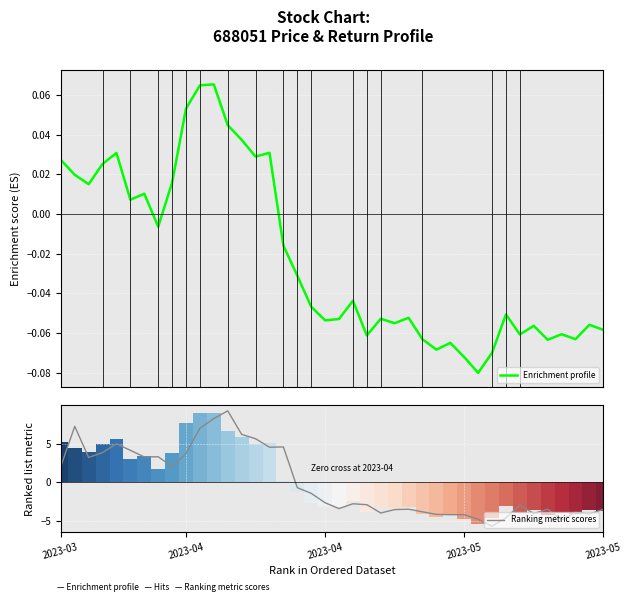

Which series has the largest total across all categories?

Ranking metric scores